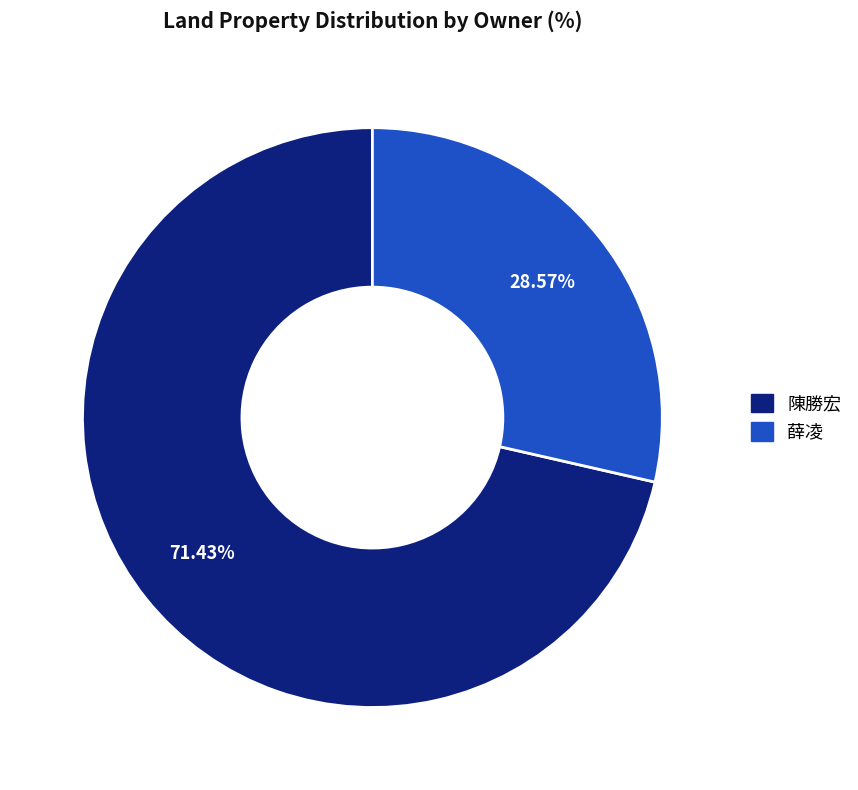

How many slices are in this pie chart?

2